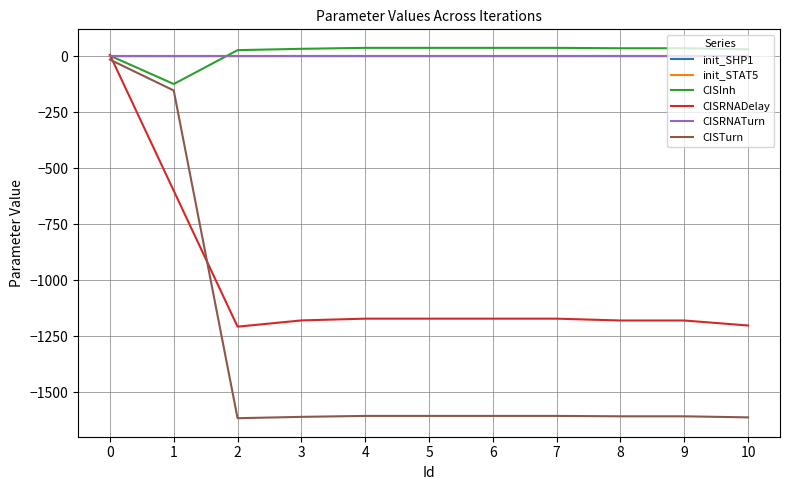

Which series has the widest spread of values?

CISTurn